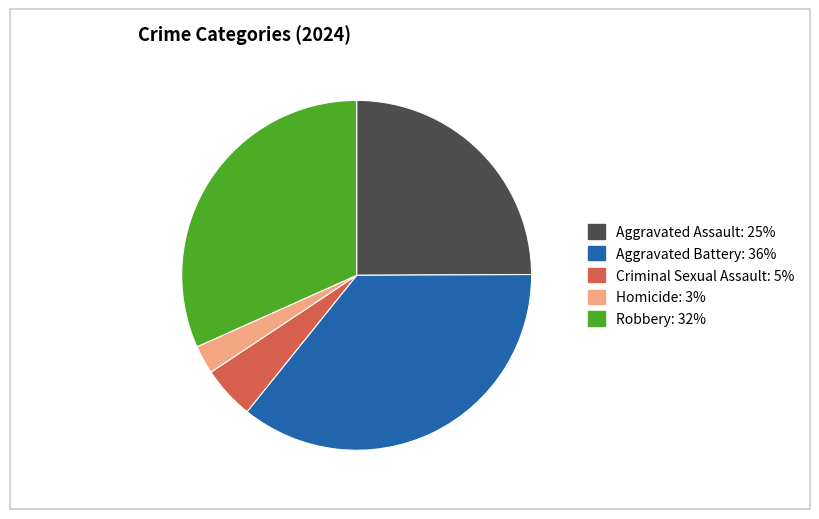

Which category has the smallest portion of the pie?

Homicide